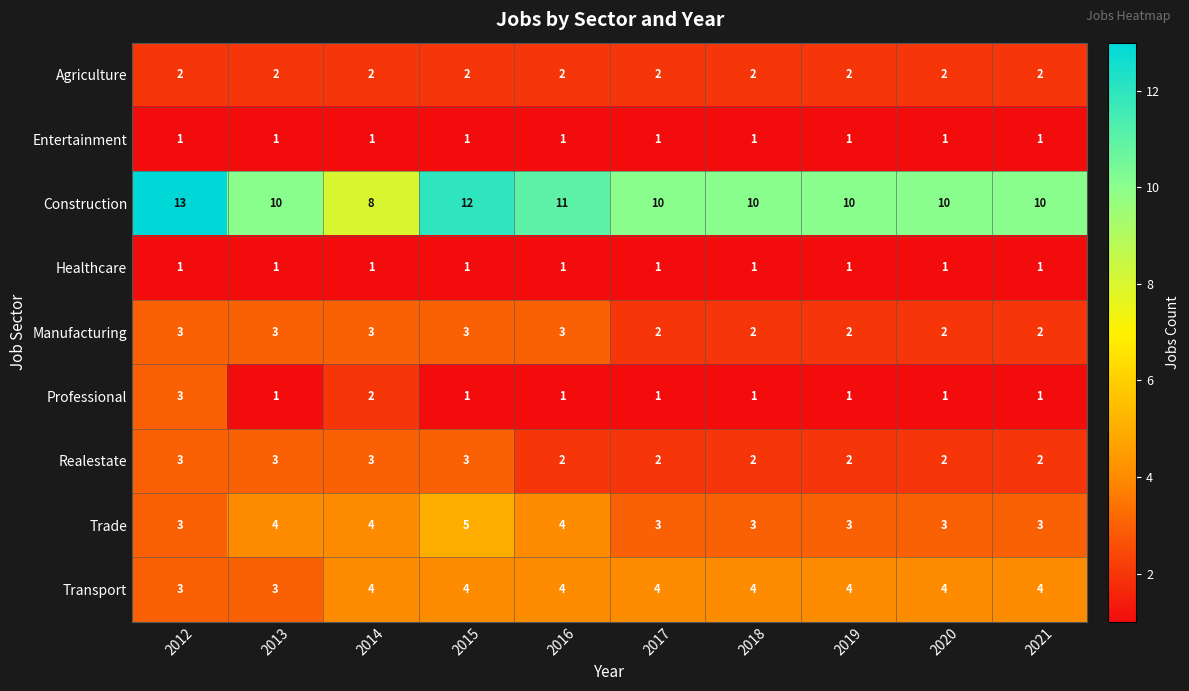

What is the difference between the highest and lowest values at 2019?

9